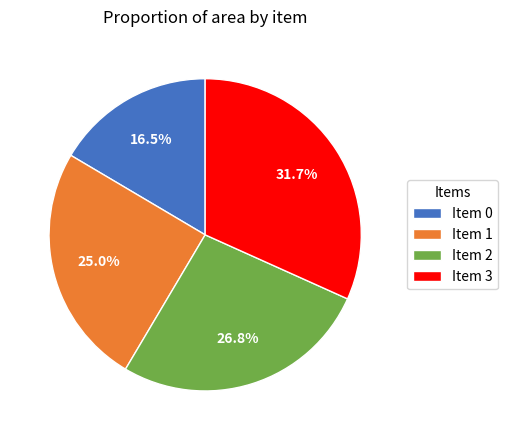

What percentage is NOT represented by Item 2?

73.2%